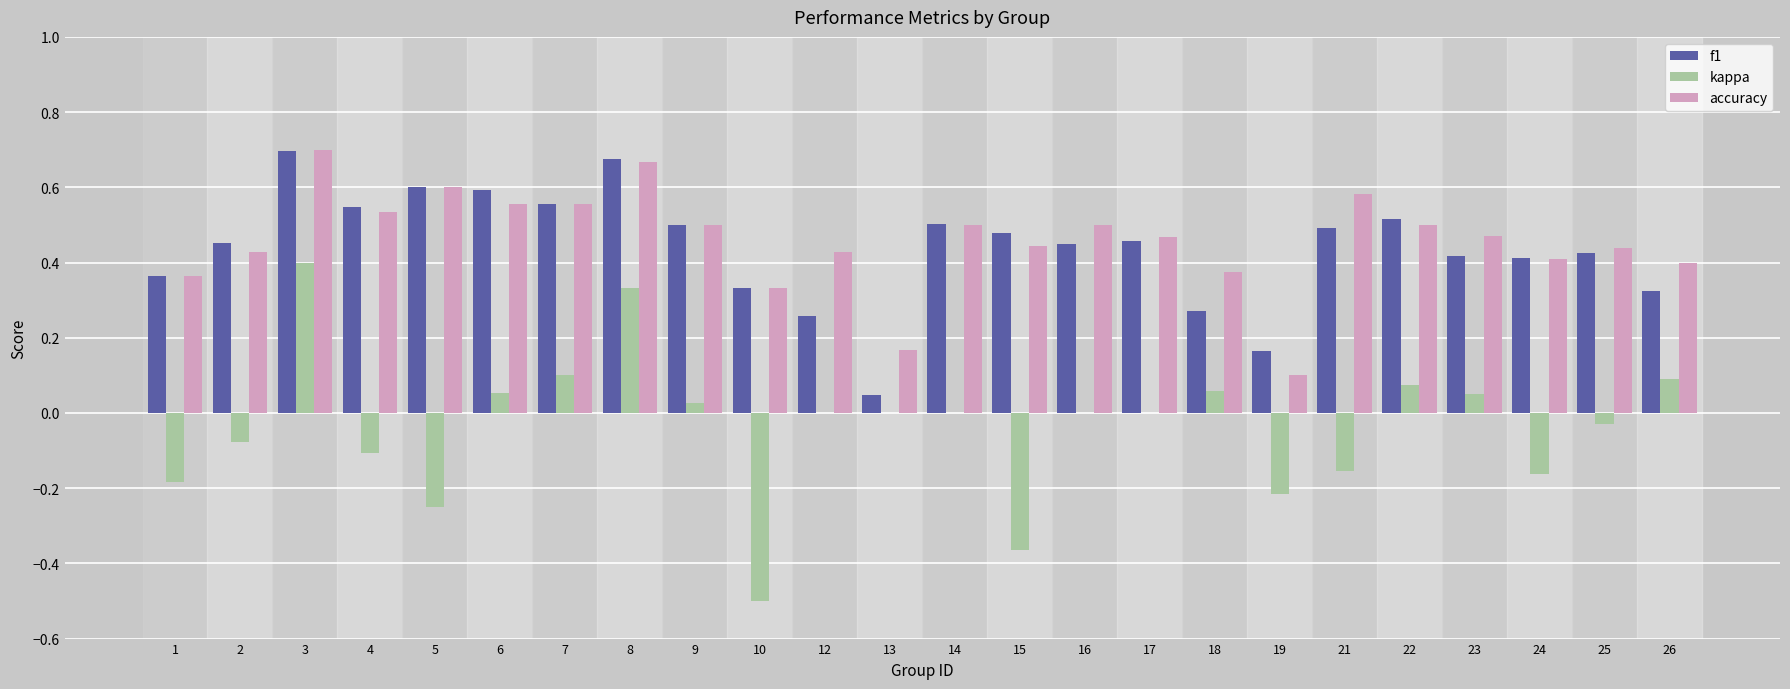

Which label corresponds to the largest value in the chart?

3